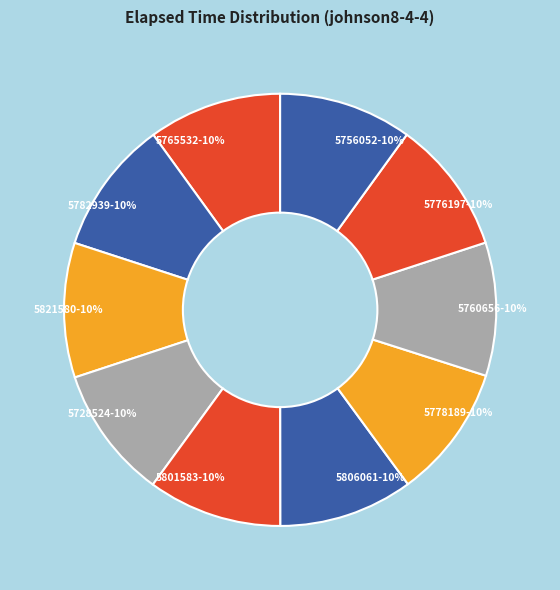

To the nearest percent, what is the average slice percentage?

10%